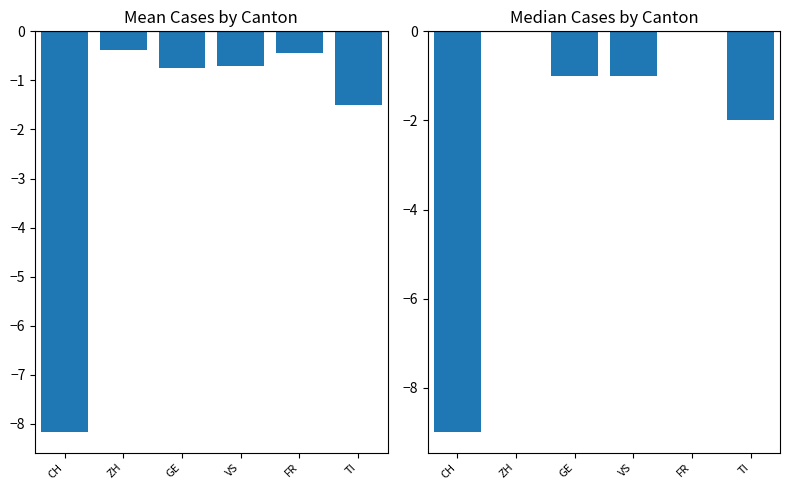

Is the value of Median Cases at TI greater than the value of Mean Cases at GE?

No